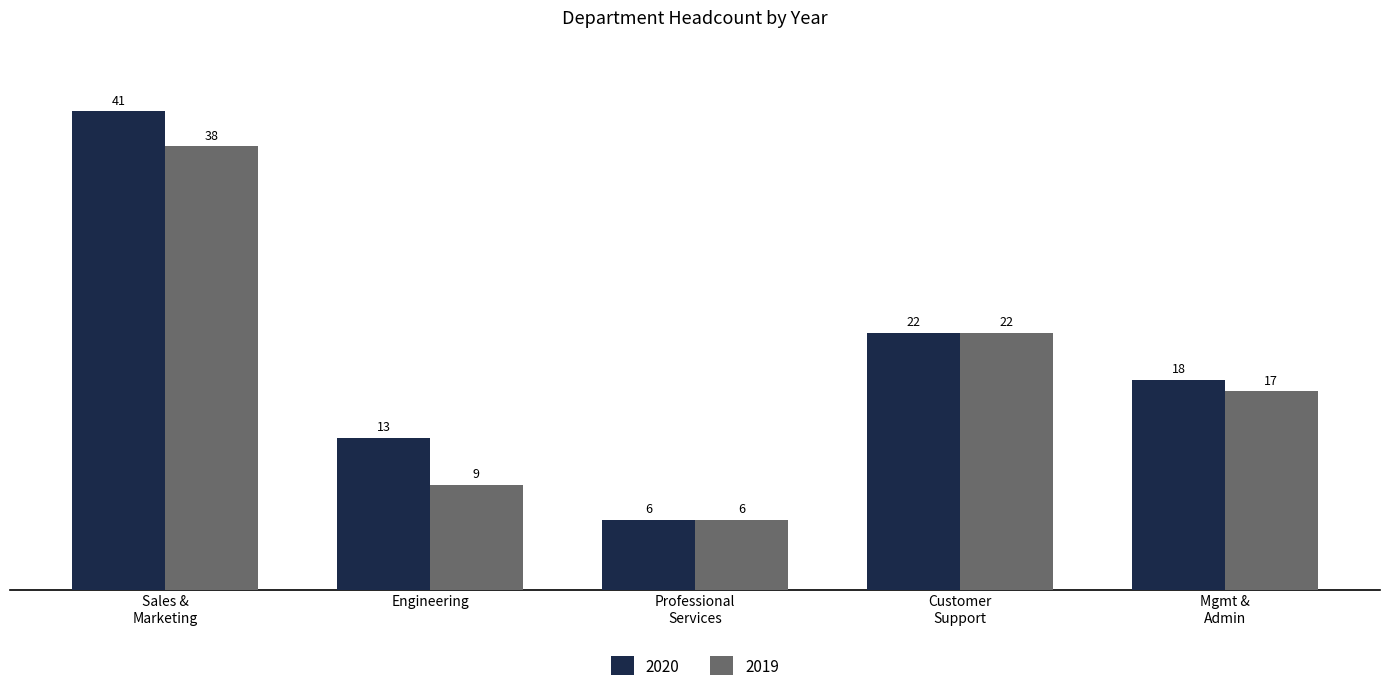

Reading left to right, what are all the values shown in this chart?

2020: 41	13	6	22	18
2019: 38	9	6	22	17